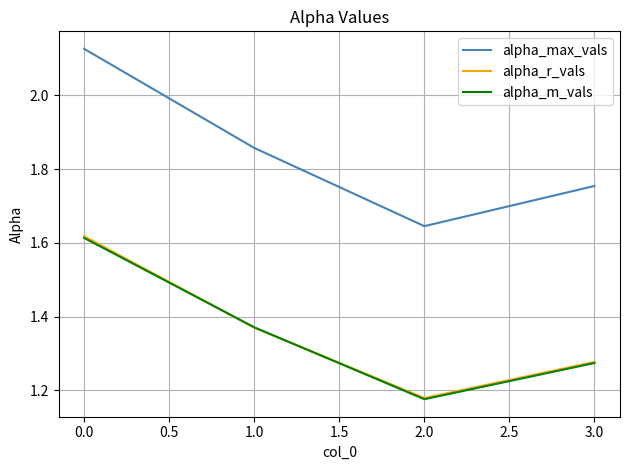

Which category has the highest value in the alpha_r_vals series?

0.0